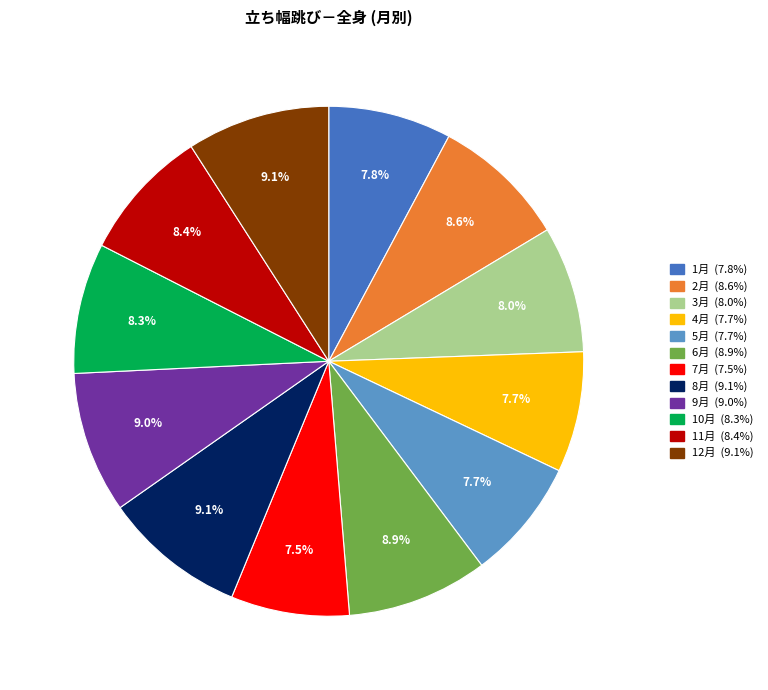

To the nearest percent, what is the difference between the 3月 and 9月 slice percentages?

1%